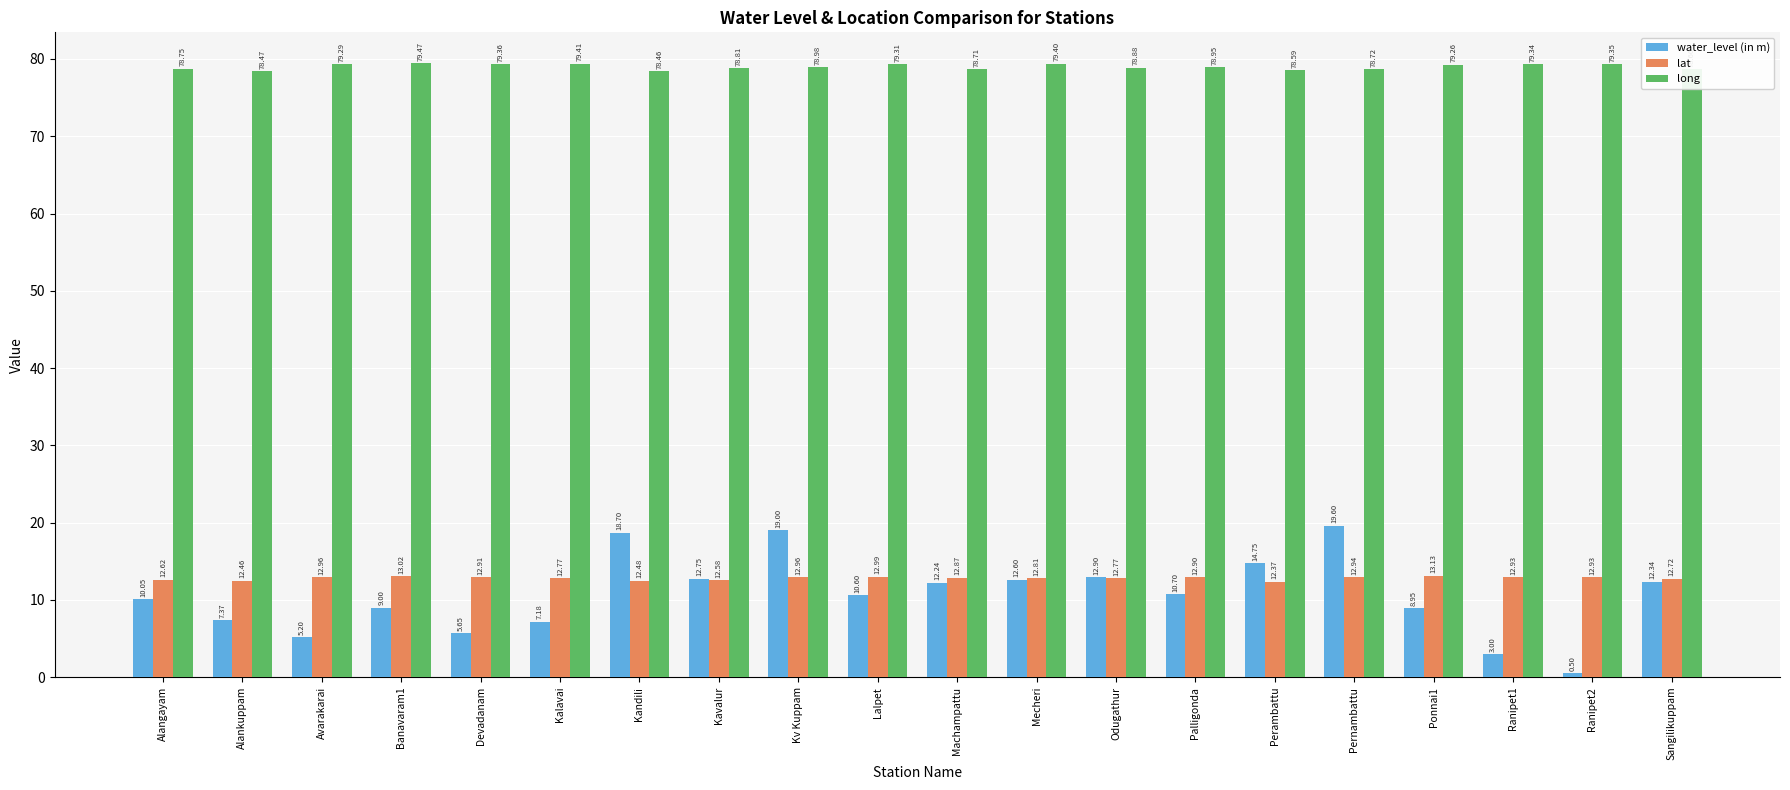

Are the bars grouped side by side (vs. stacked)?

Yes